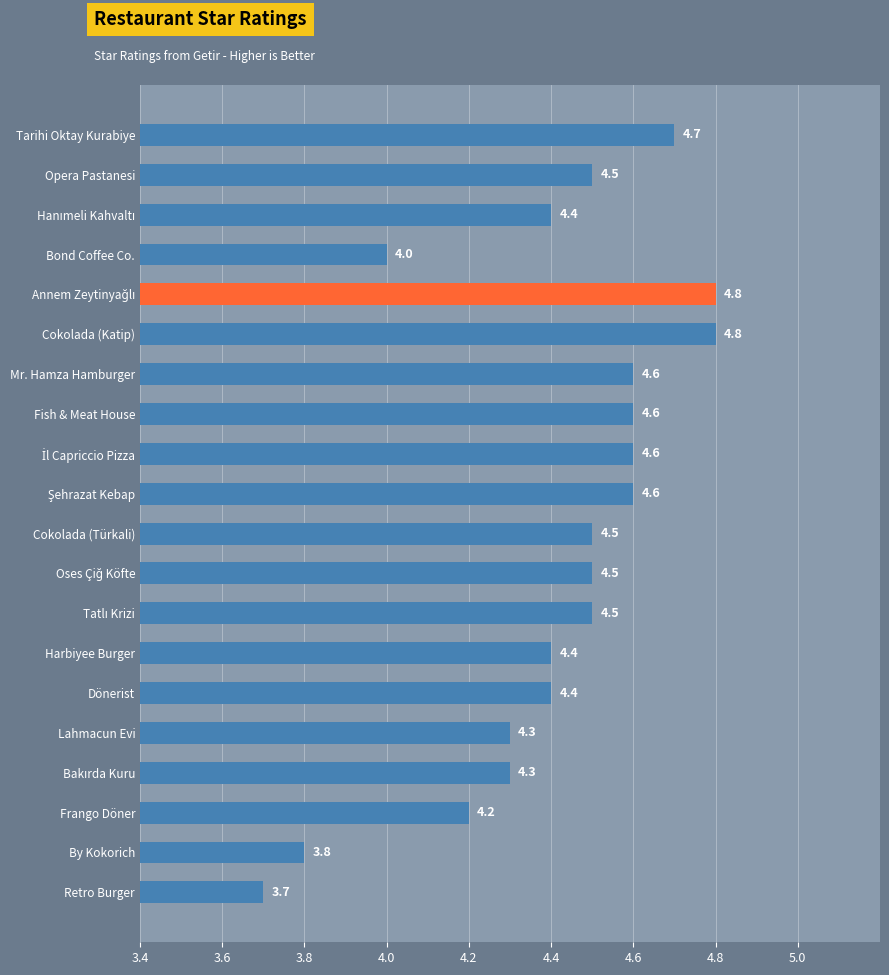

The chart shows a value of 4.6 at Mr. Hamza Hamburger. True or false?

True